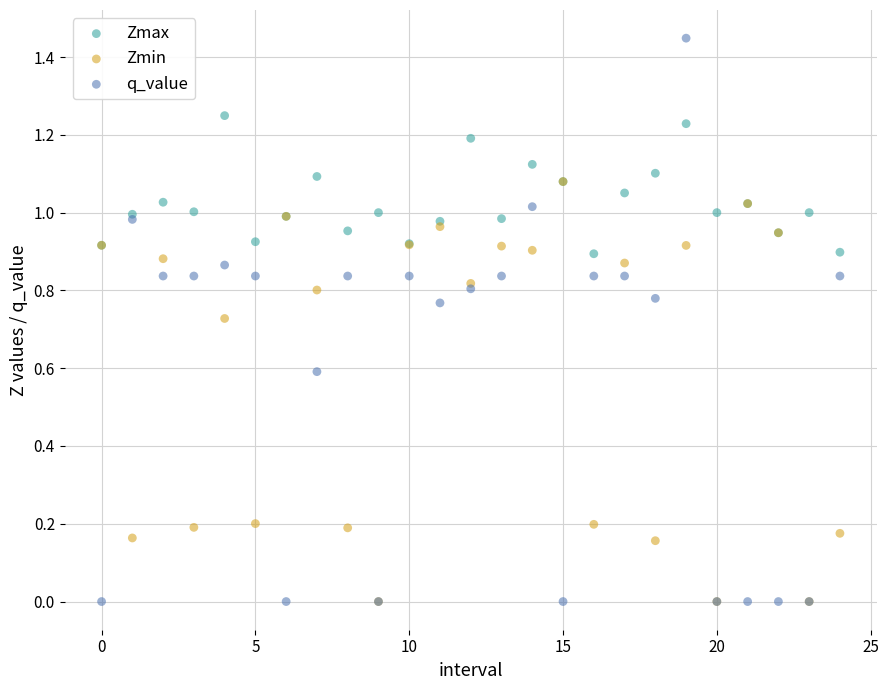

Which series has the widest spread of Y values?

q_value